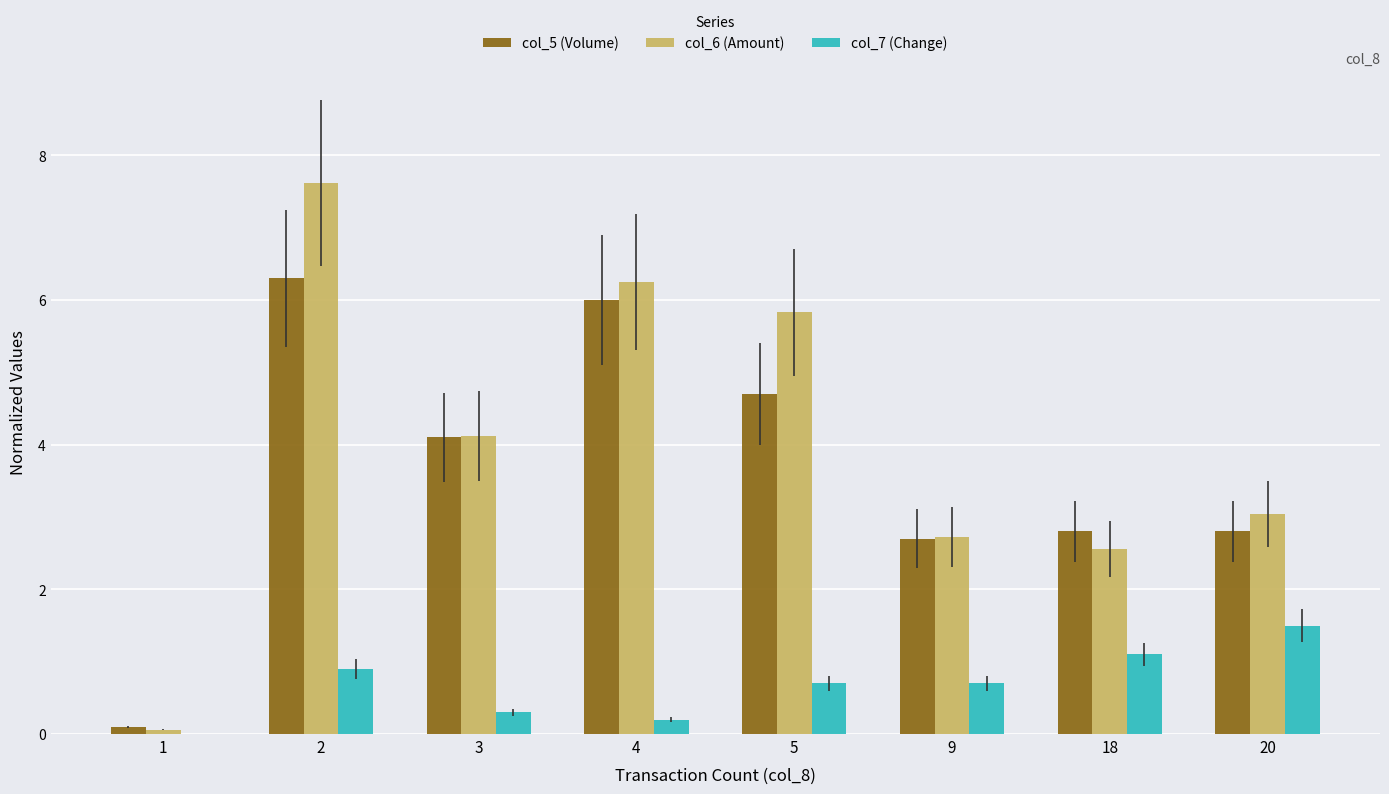

What are all the series names shown in the legend?

col_5 (Volume), col_6 (Amount), col_7 (Change)